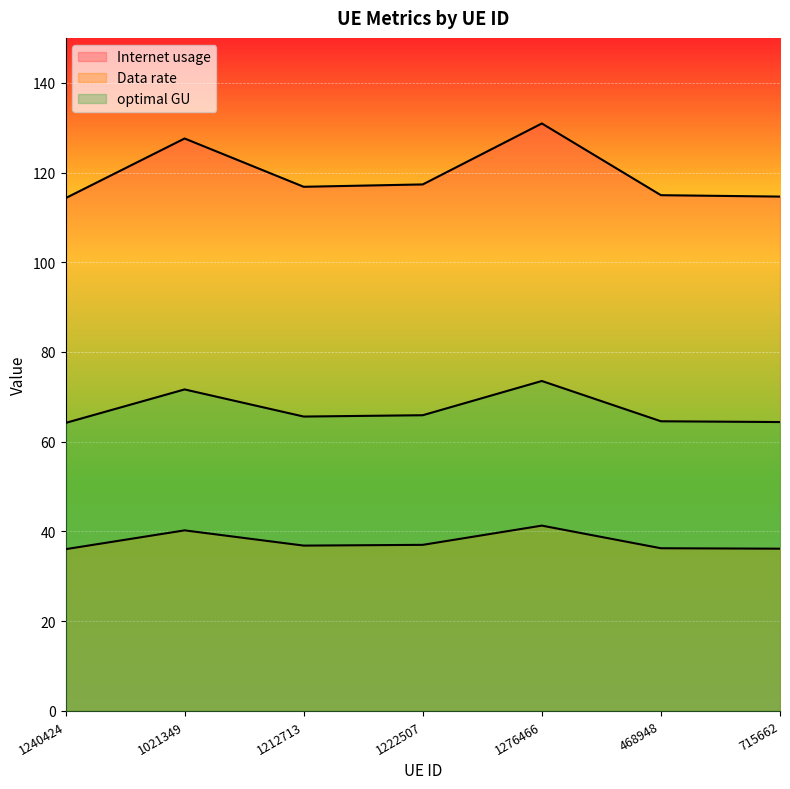

The Data rate series shows 36.3 at 468948. True or false?

True